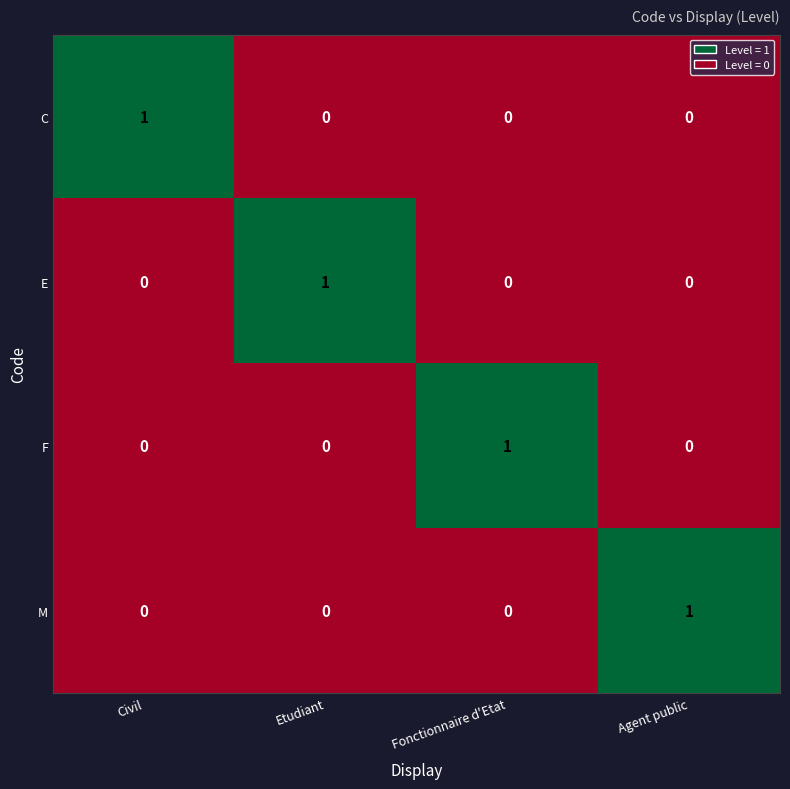

The M series shows -1 at Etudiant. True or false?

False